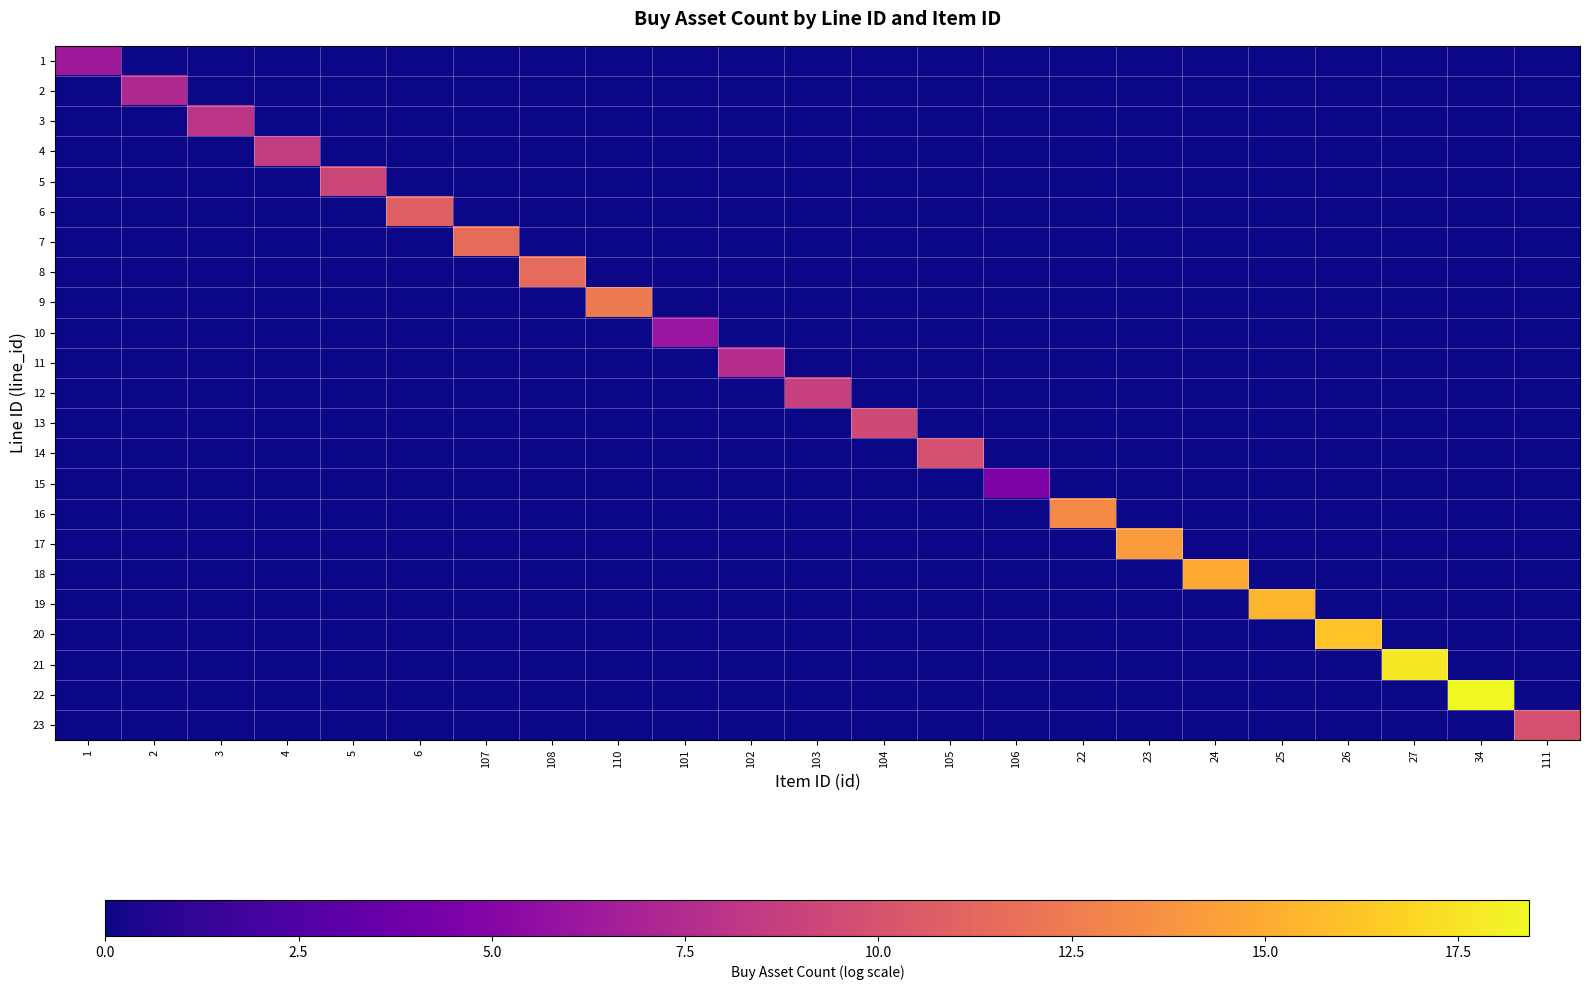

At which category is the sum across all series the highest?

34